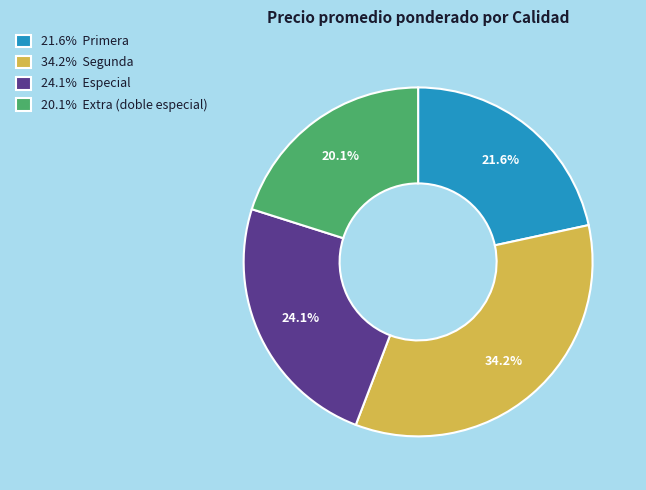

Which has a higher value, 21.6% Primera or 20.1% Extra (doble especial)?

21.6% Primera